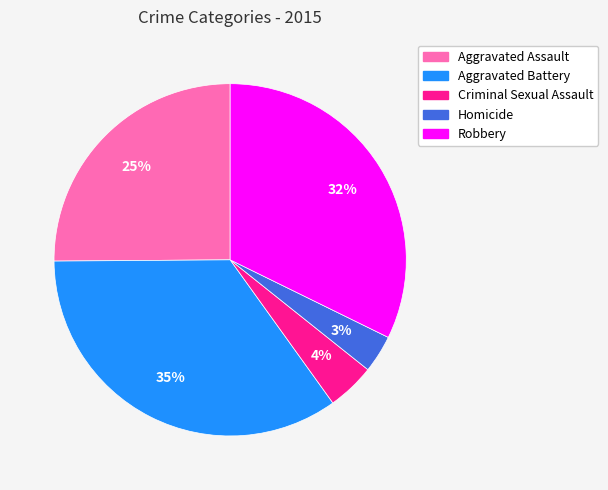

Is the sum of Criminal Sexual Assault and Robbery greater than half?

No